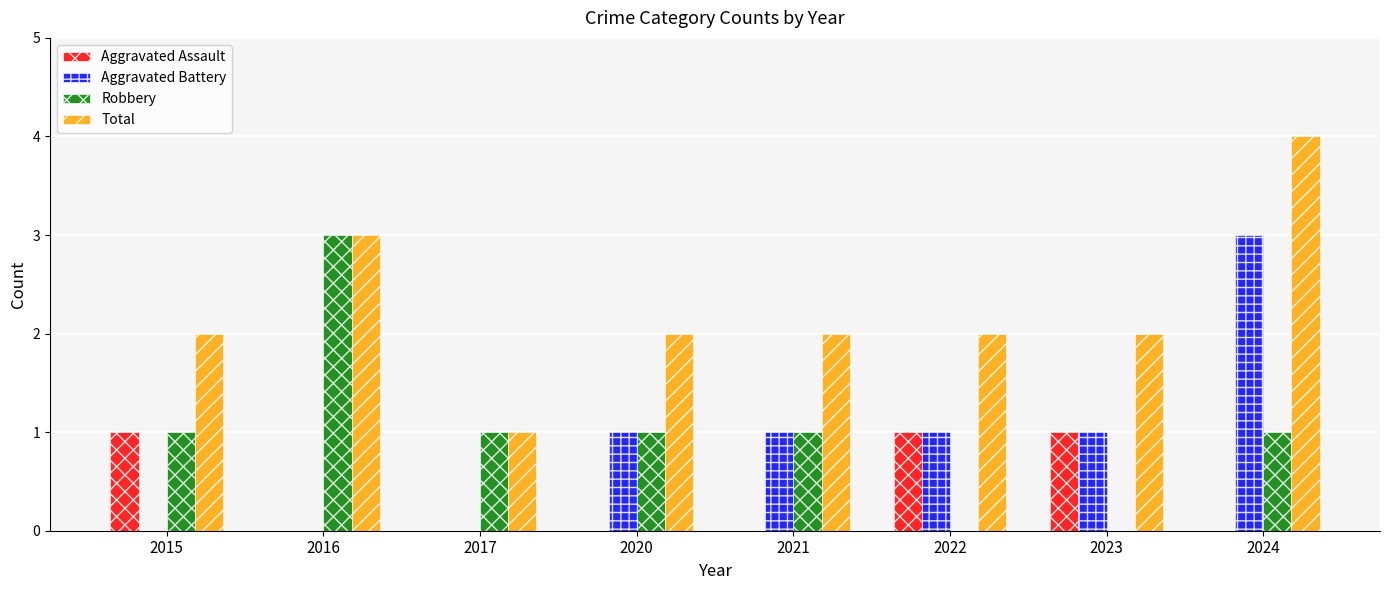

Reading right to left, extract all data points from this chart.

Aggravated Assault: 0	1	1	0	0	0	0	1
Aggravated Battery: 3	1	1	1	1	0	0	0
Robbery: 1	0	0	1	1	1	3	1
Total: 4	2	2	2	2	1	3	2